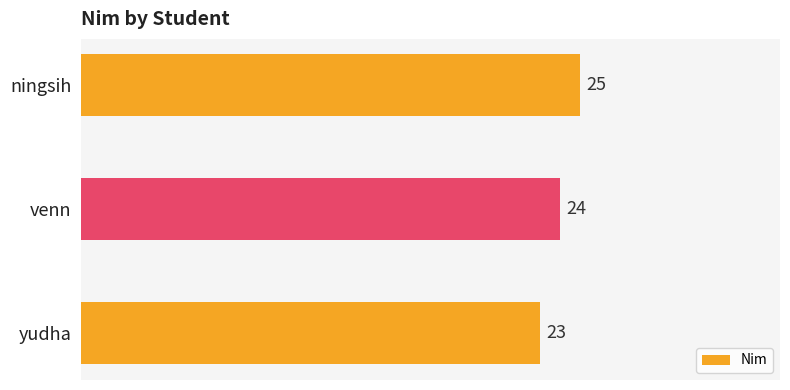

What is the change in value from yudha to venn?

+1